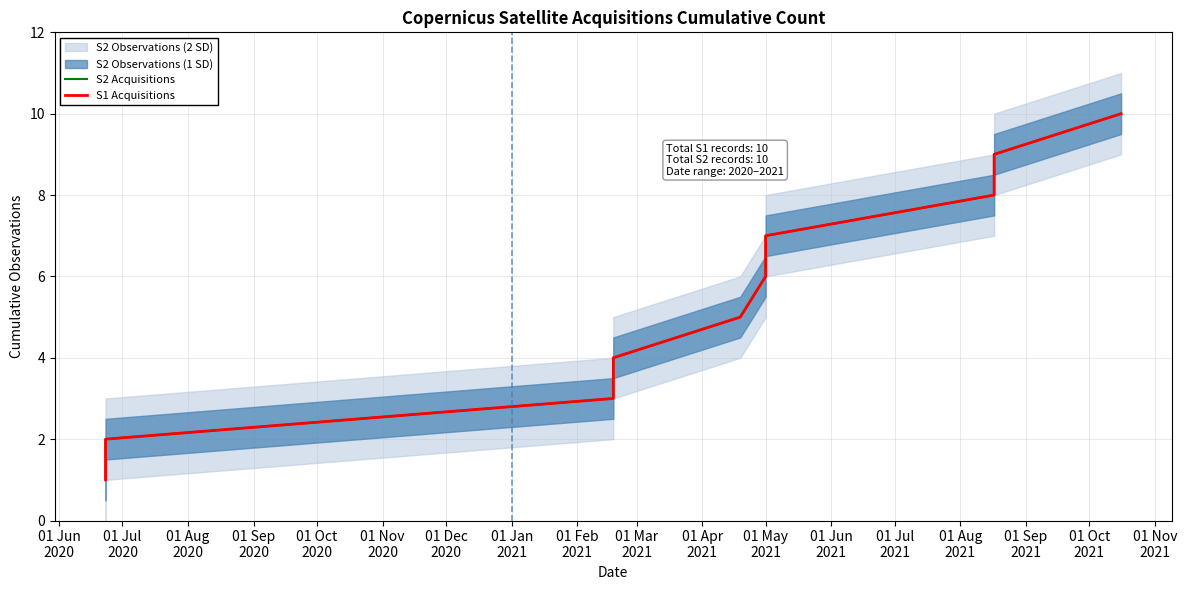

What is the difference between the maximum and second lowest values in the S1 Acquisitions series?

8